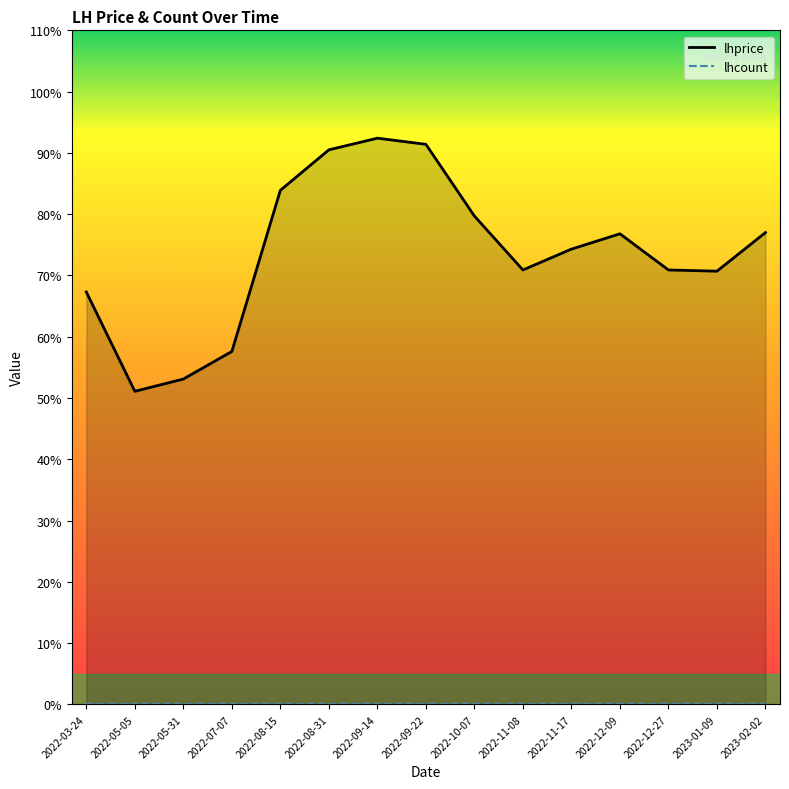

Is the value of lhprice at 2022-11-08 greater than the value of lhcount at 2022-10-07?

Yes